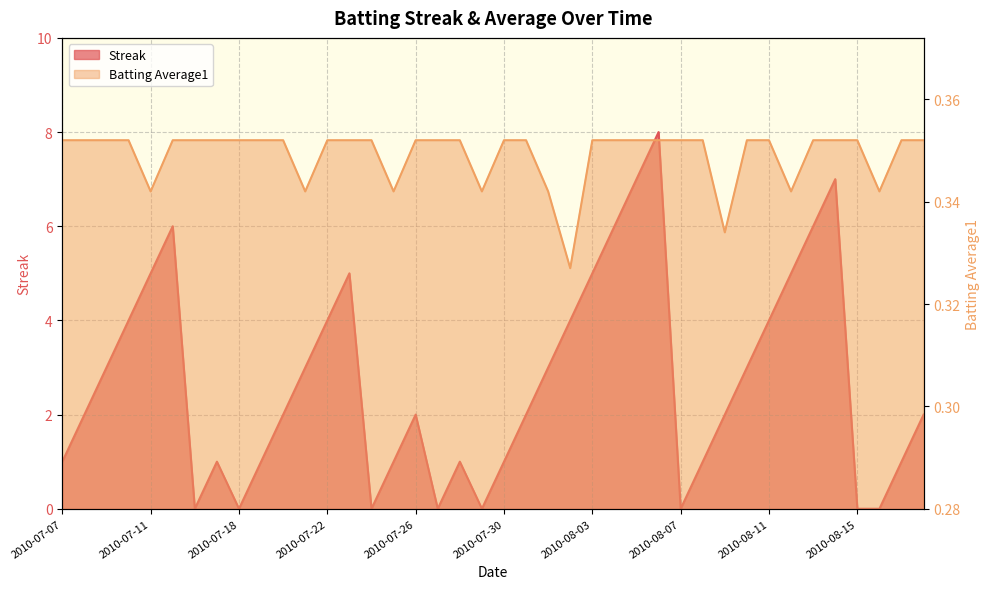

Which series has the largest total across all categories?

Streak